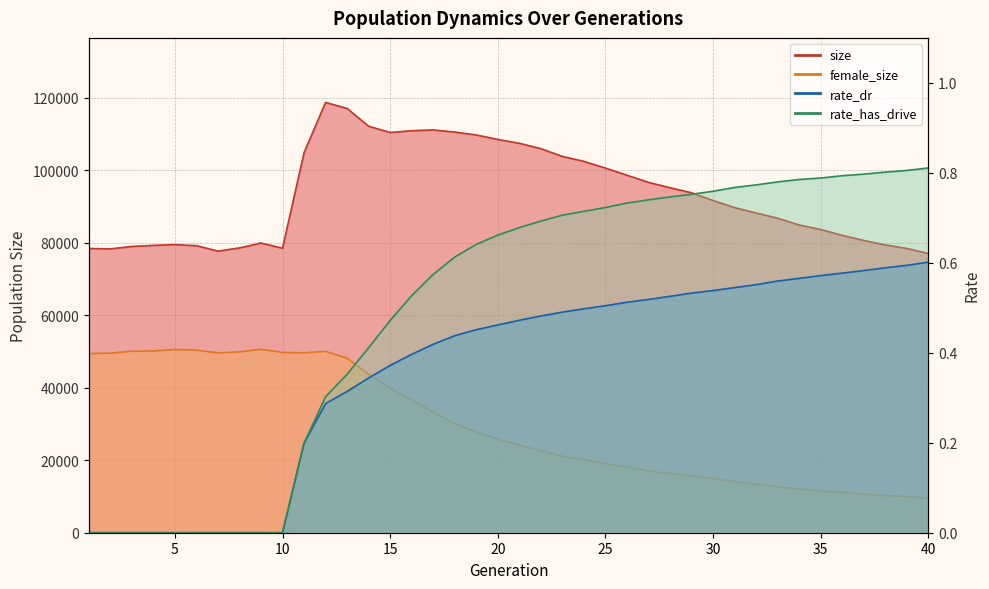

What are all the series names shown in the legend?

size, female_size, rate_dr, rate_has_drive